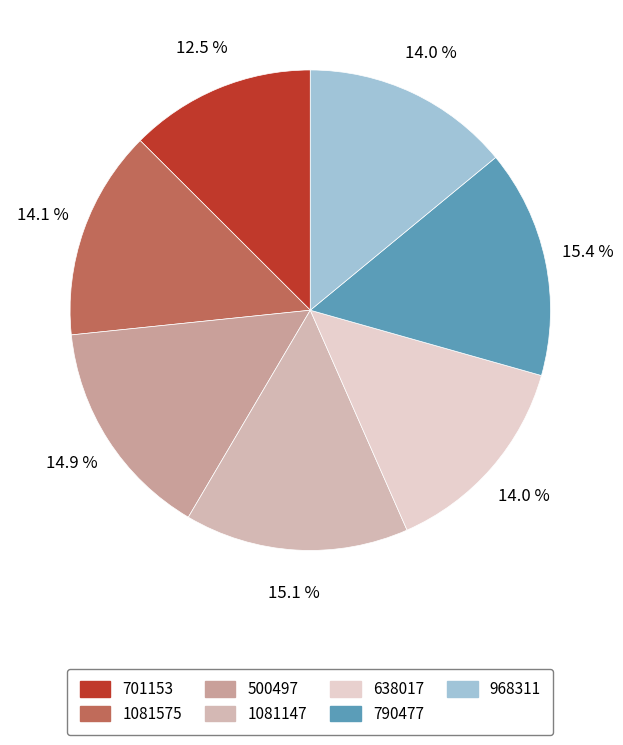

Does any single category account for the majority?

No